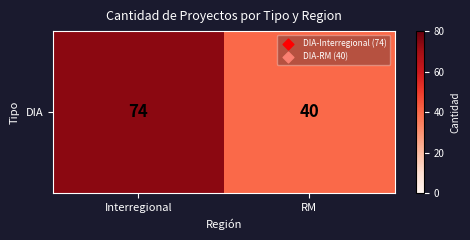

The chart shows a value of 40 at RM. True or false?

True